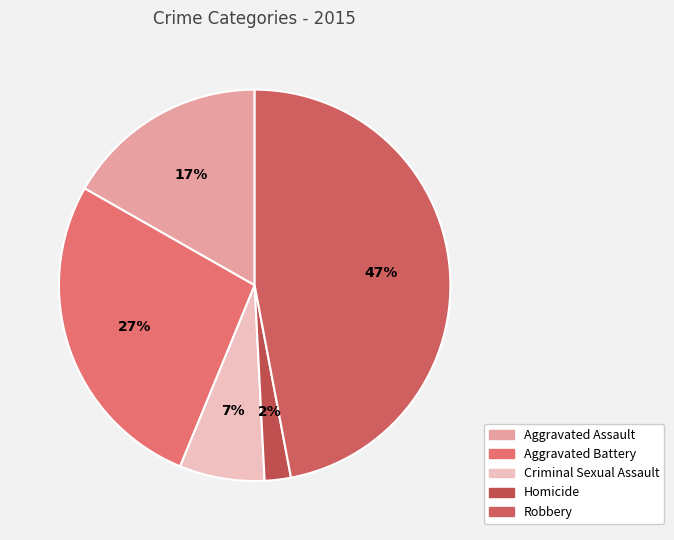

True or false: Robbery accounts for 47% of the total.

True